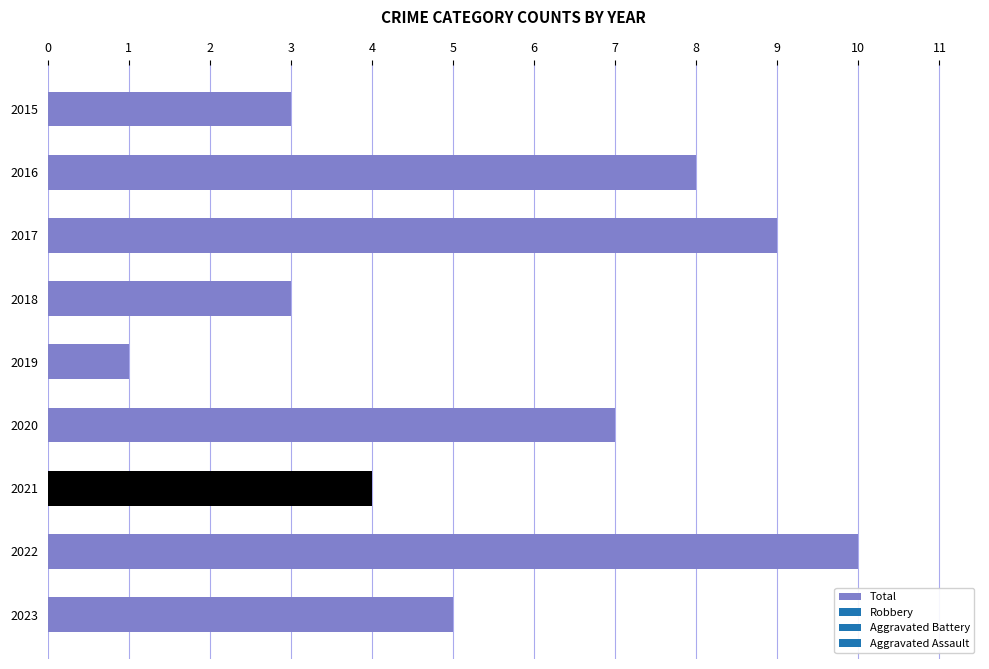

What is the smallest value displayed?

1